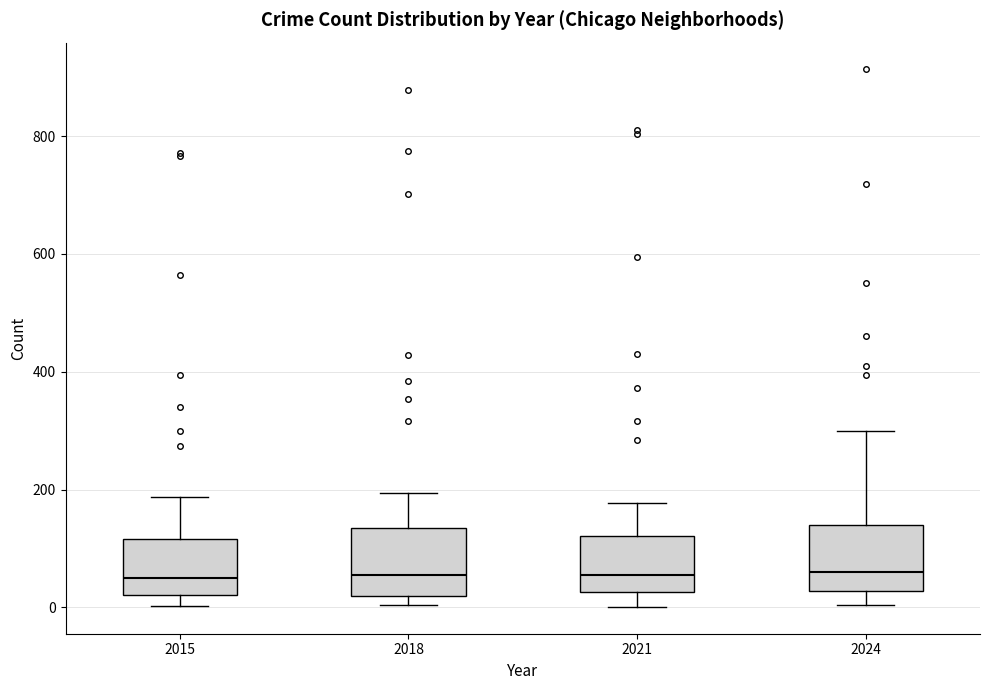

Reading left to right, transcribe this box plot: for each box, give where its median line is, the range the box spans, and where its two whiskers end, as read against the y-axis. The values are not printed on the chart, so give them approximately, as read against the axis.

2015: median 60, box 20 to 120, whiskers 0 to 180
2018: median 60, box 20 to 140, whiskers 0 to 200
2021: median 60, box 20 to 120, whiskers 0 to 180
2024: median 60, box 20 to 140, whiskers 0 to 300